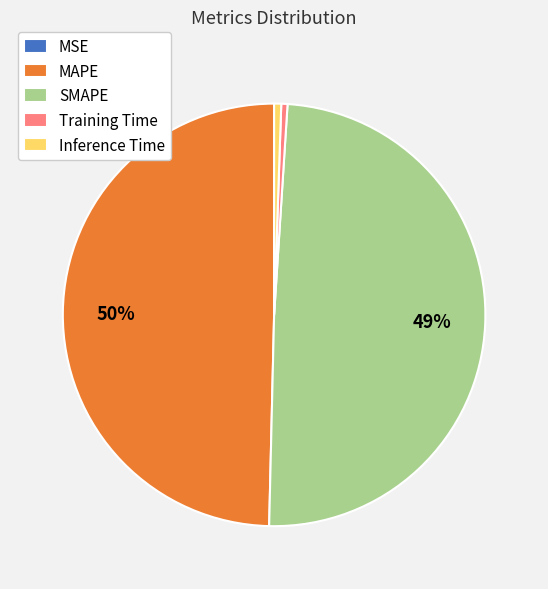

The MAPE slice represents 50% of the pie. True or false?

True